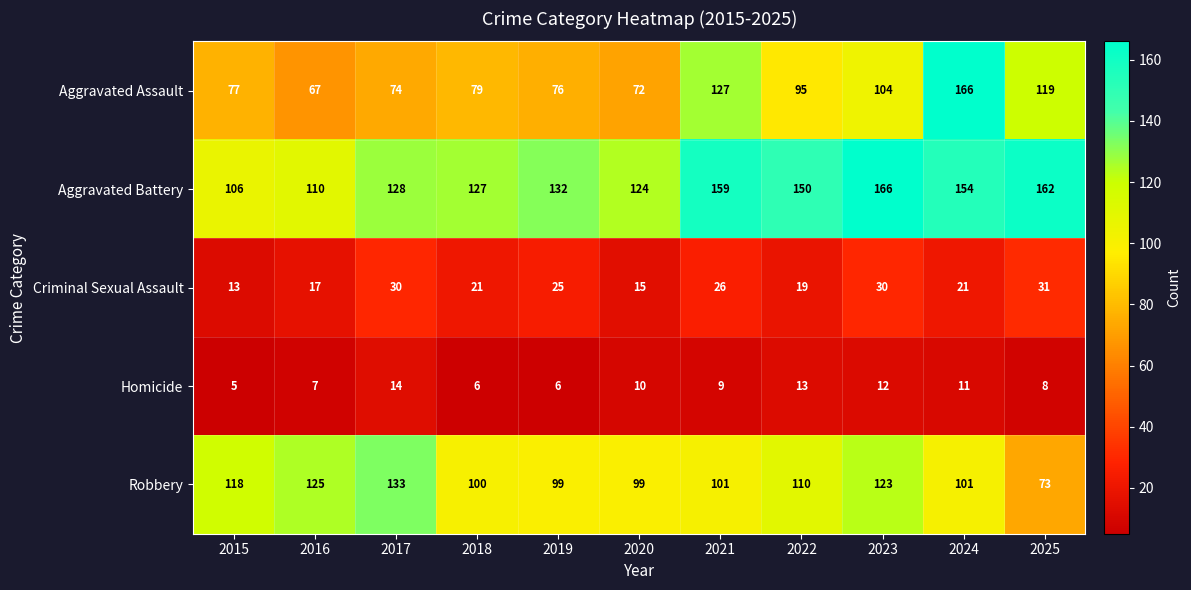

Rank the categories by Aggravated Assault value from lowest to highest.

2016, 2020, 2017, 2019, 2015, 2018, 2022, 2023, 2025, 2021, 2024